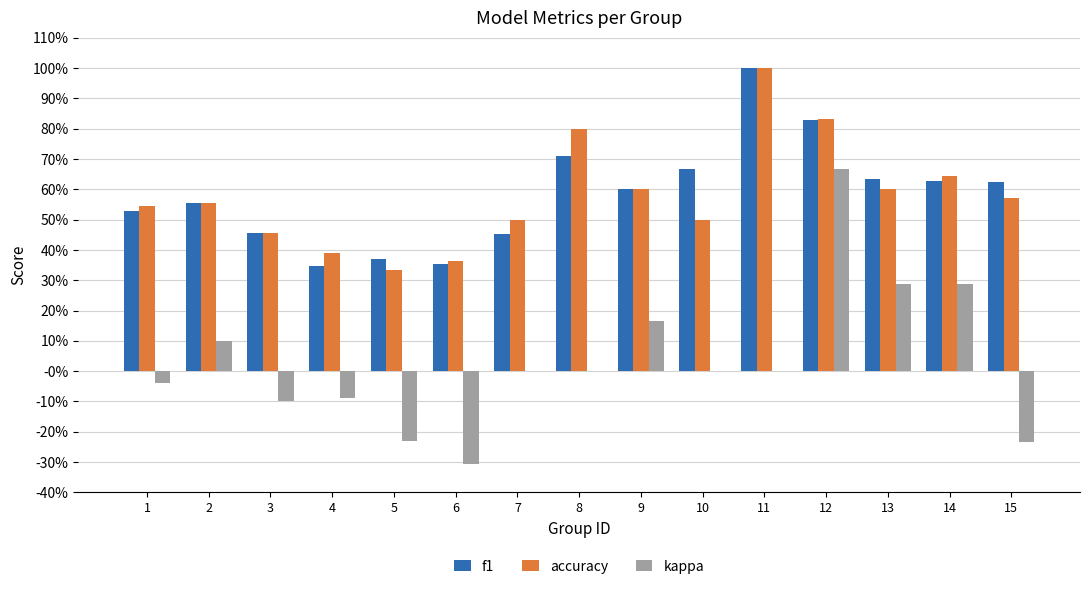

What is the value of the accuracy bar at the 14th from the left?

0.6